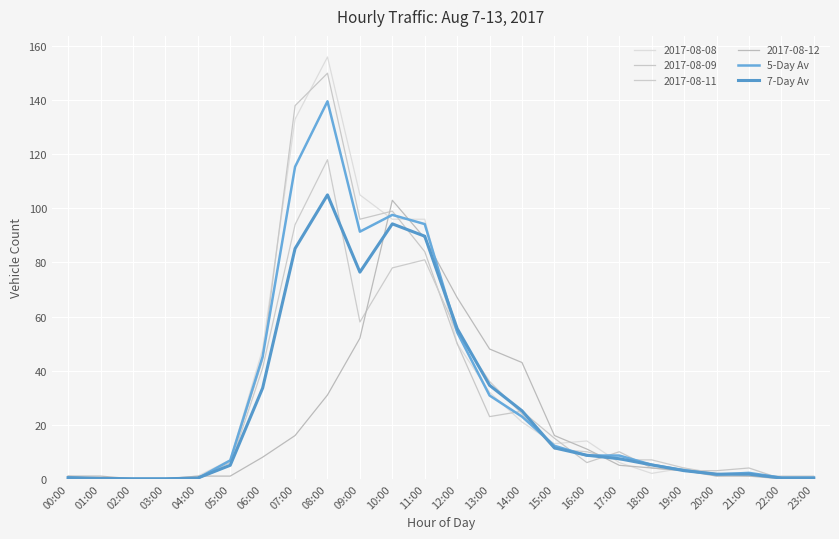

The value of 7-Day Av at 10:00 is 94.3. True or false?

True